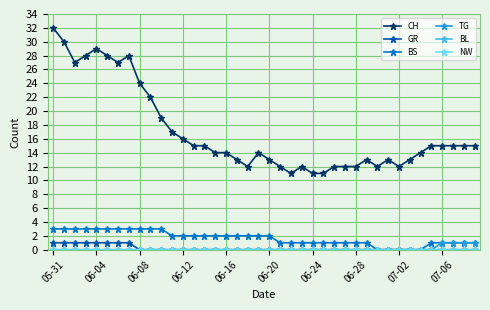

How many lines are shown in the chart?

6